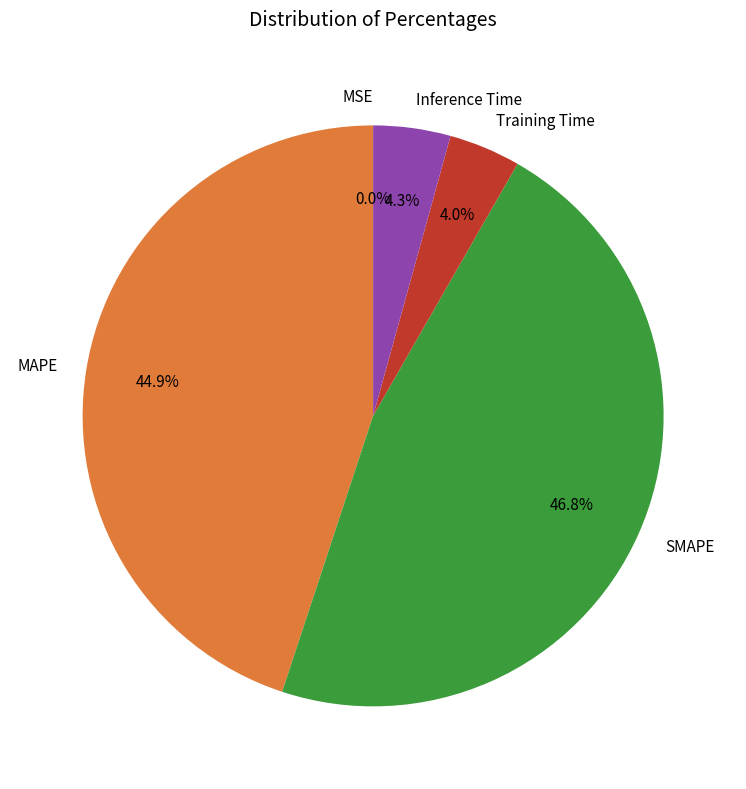

The Inference Time slice represents 4% of the pie. True or false?

True